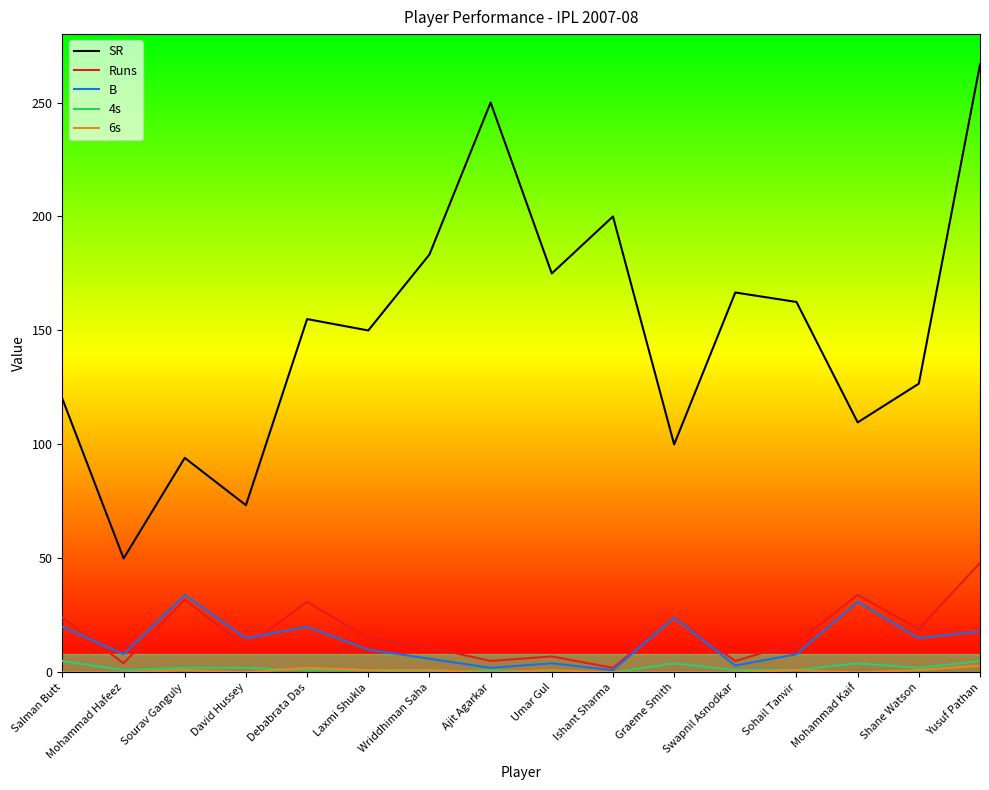

Which series has the largest total across all categories?

SR